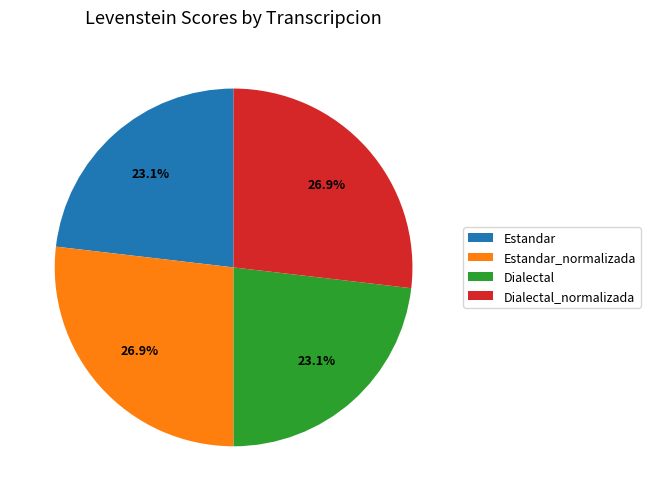

Does Dialectal_normalizada represent more than half of the total?

No